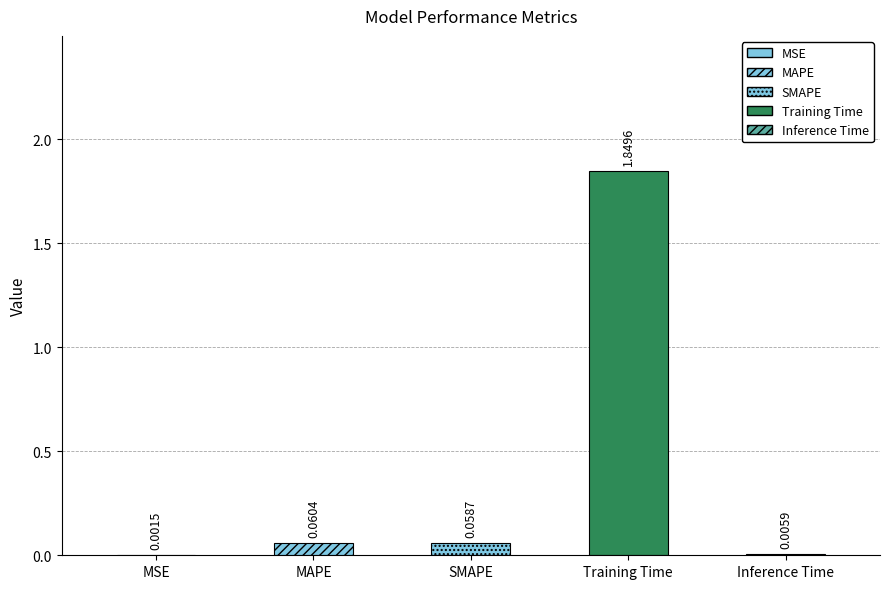

What is the change in value from MSE to Training Time?

+1.8